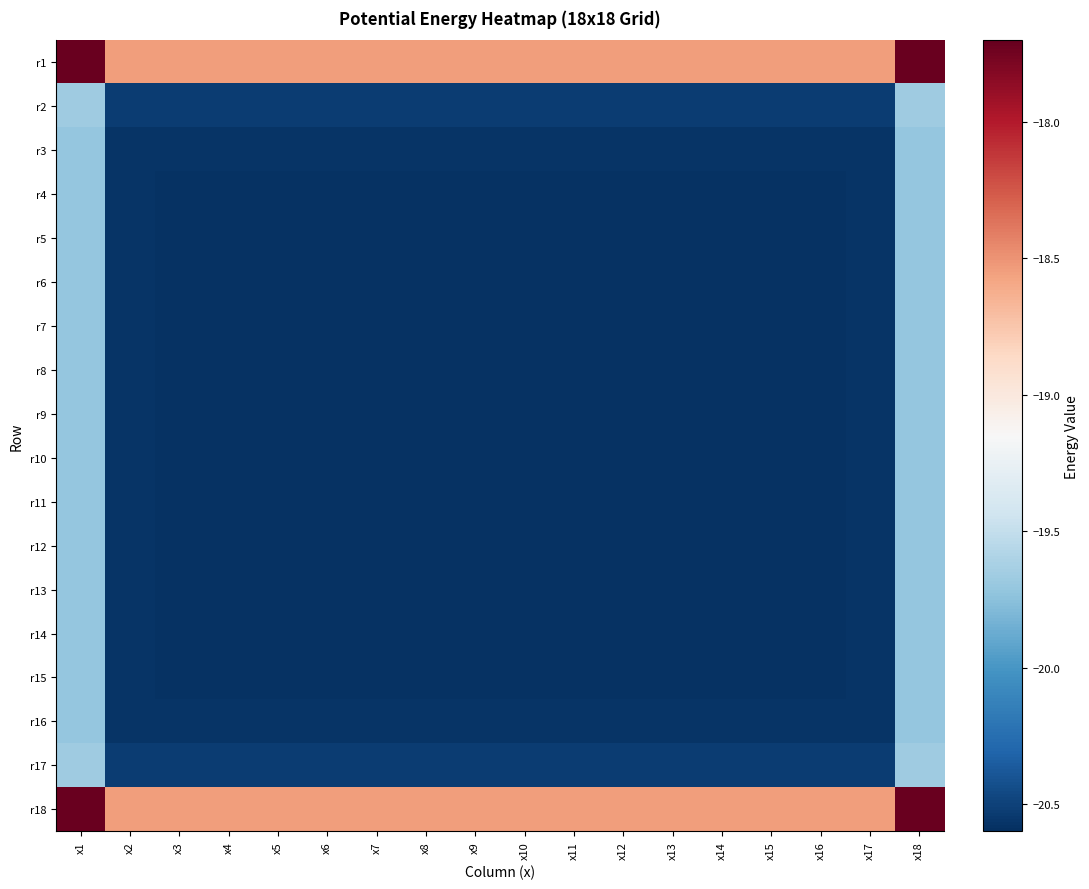

Between x13 and x16, which is larger?

x16